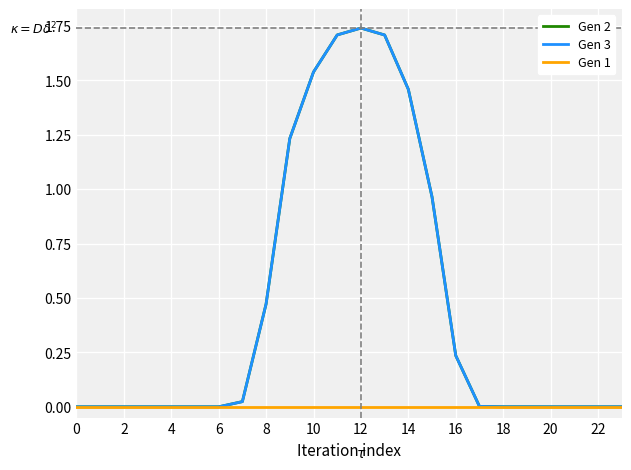

Does the chart display data point markers on the line(s)?

No